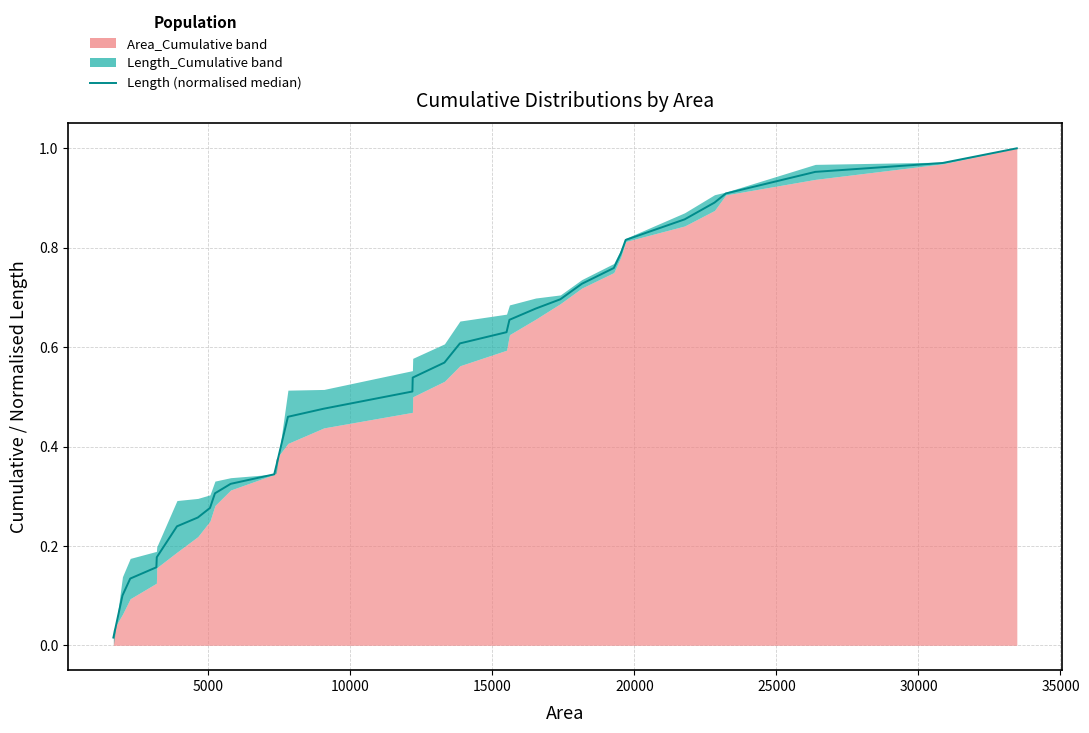

The value at 35000 is 0.4. True or false?

False